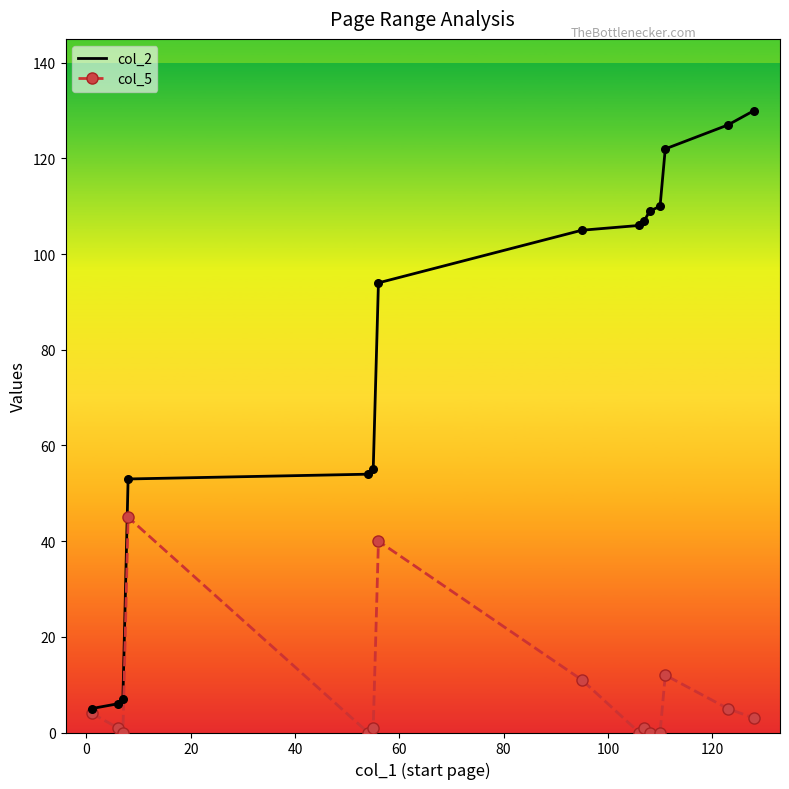

Which series has the largest range (max minus min)?

col_2